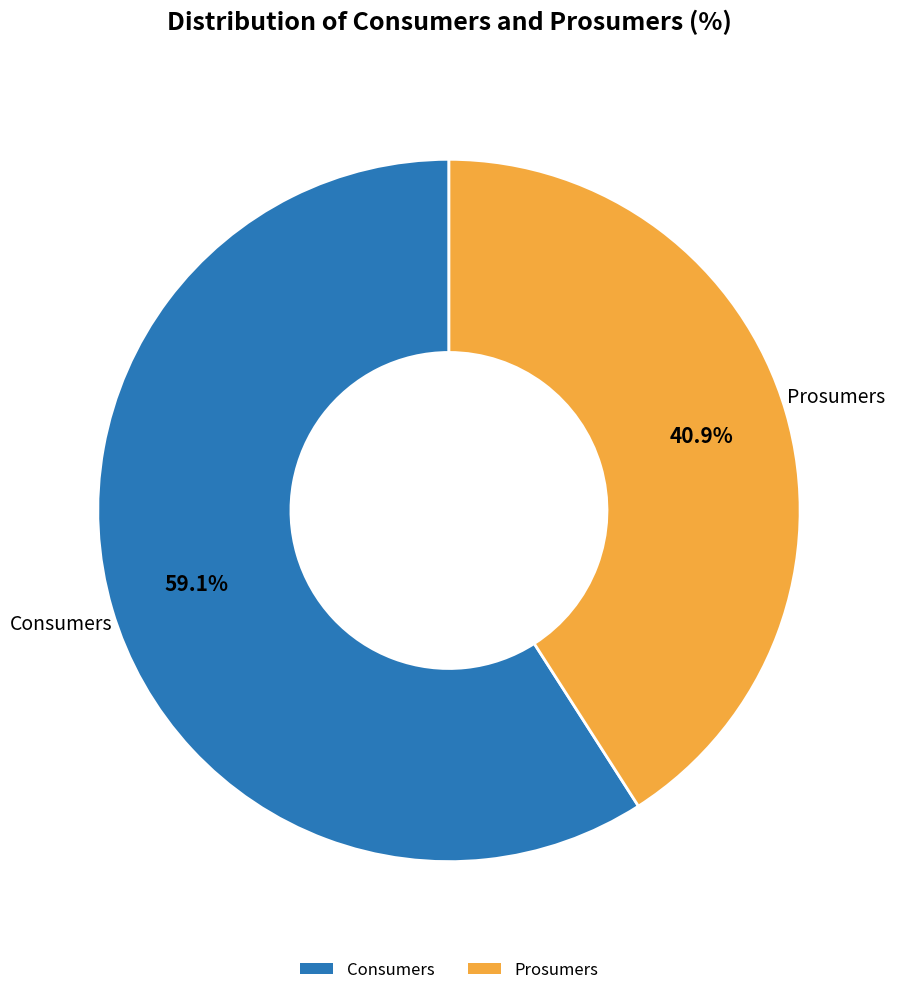

The Prosumers slice represents 41% of the pie. True or false?

True